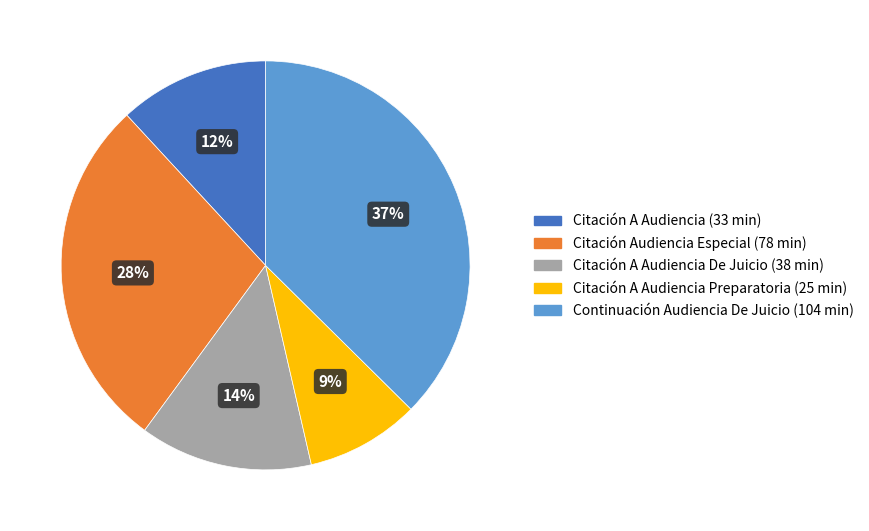

Does any single category account for the majority?

No